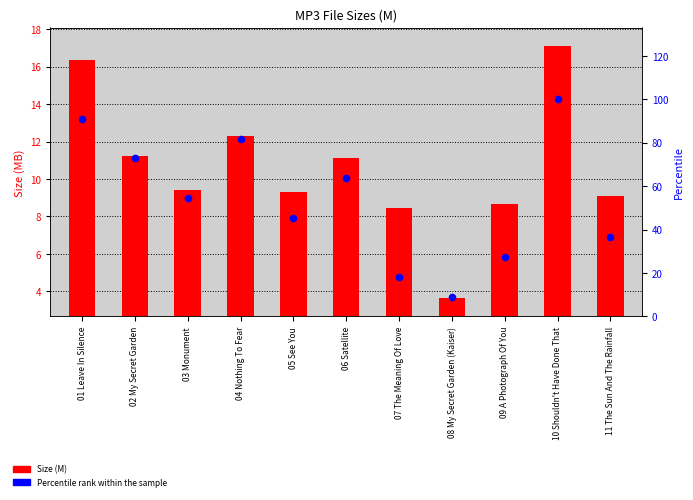

Which series reaches the minimum Y coordinate?

Size (M)